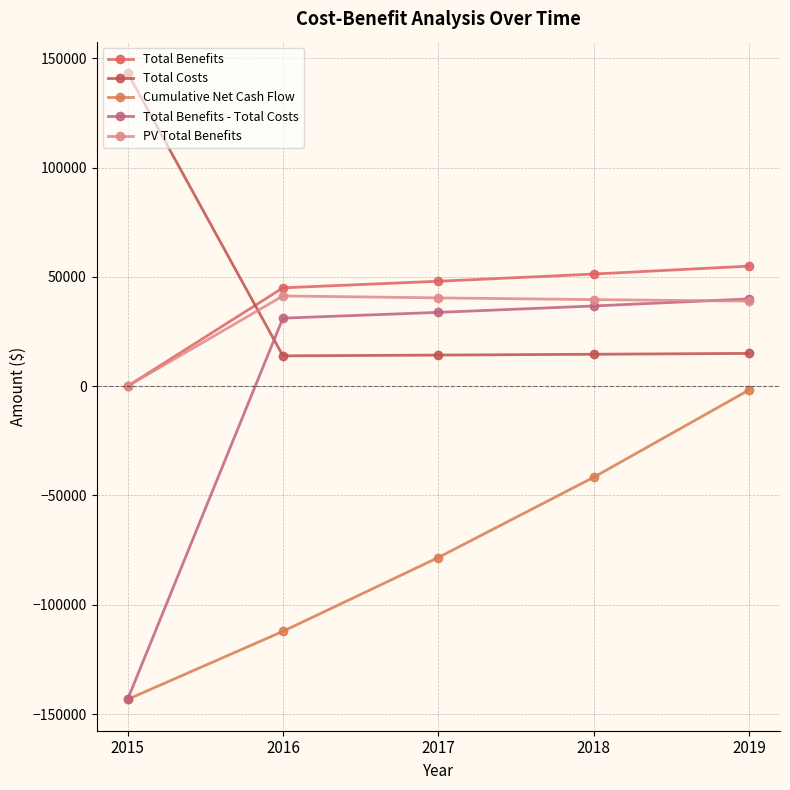

Which series has the largest total across all categories?

Total Costs